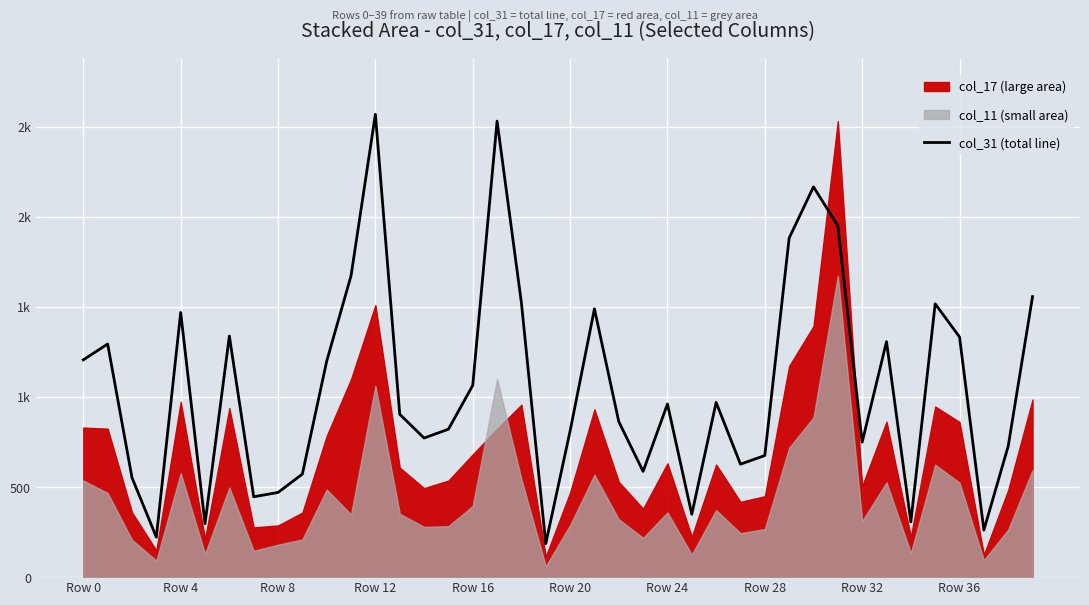

How many values exceed 961?

19